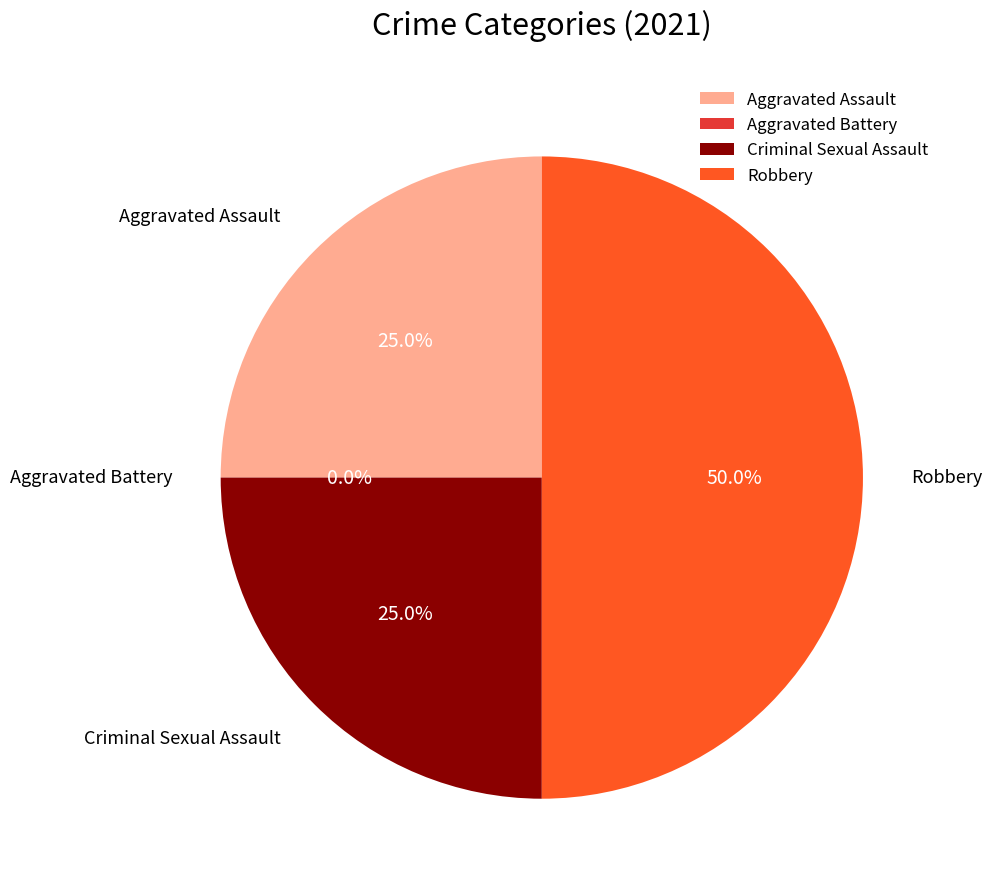

How many slices are in this pie chart?

4